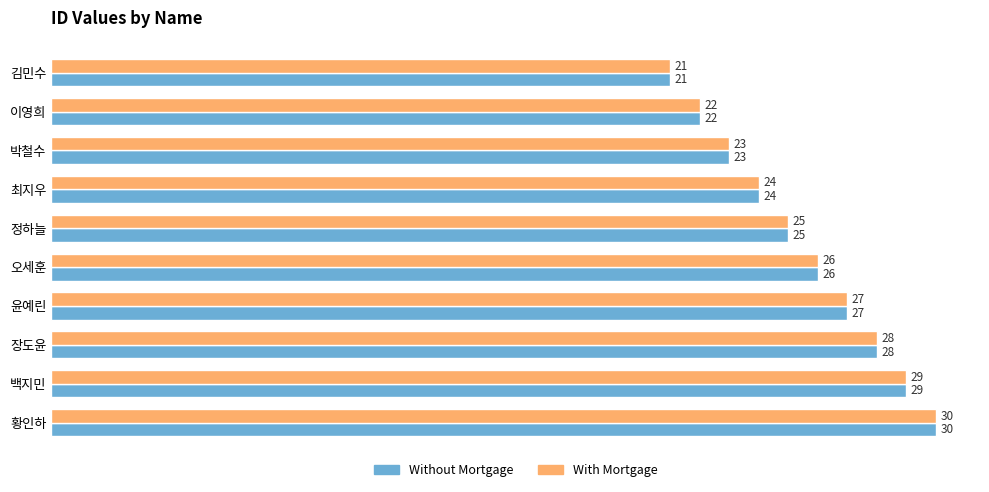

Is it true that Without Mortgage equals 28 at 장도윤?

True